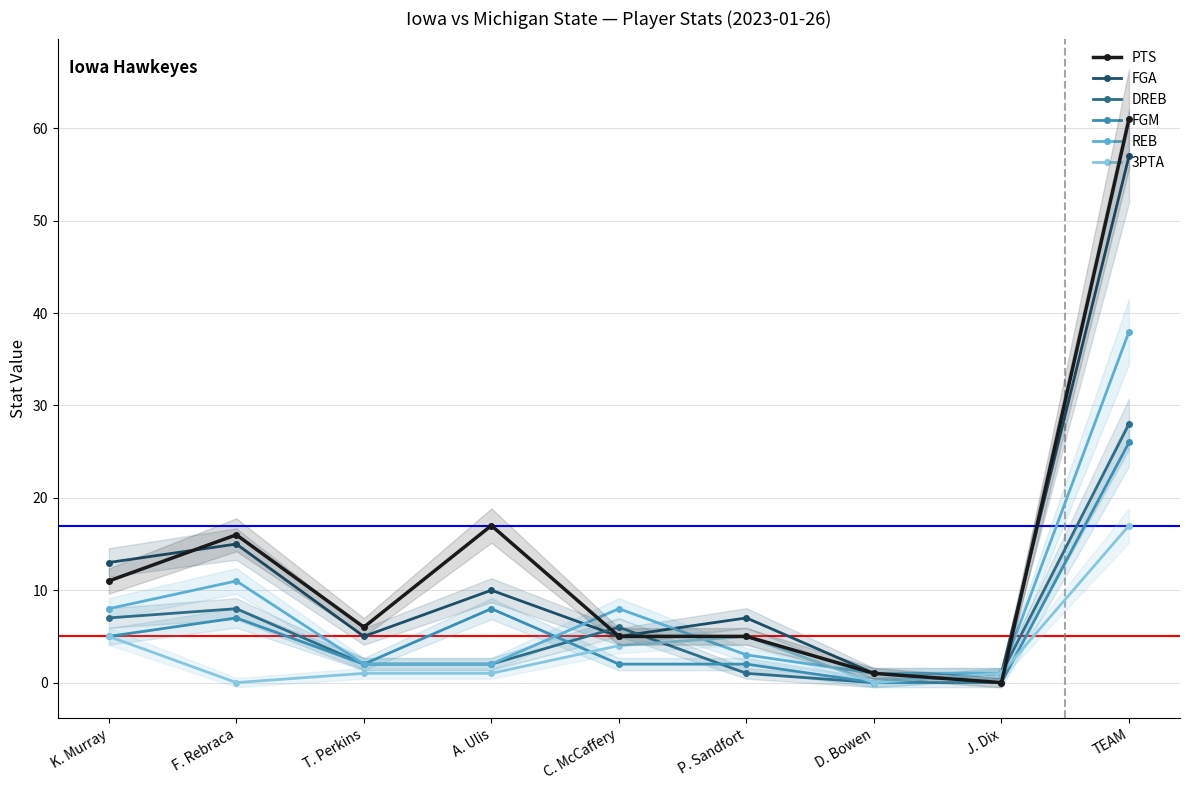

How many intersections are there between 3PTA and FGM?

2